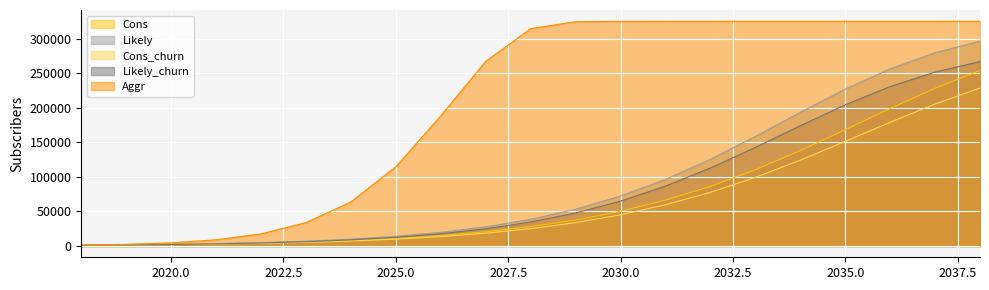

What is the sum of all Aggr values?

4265736